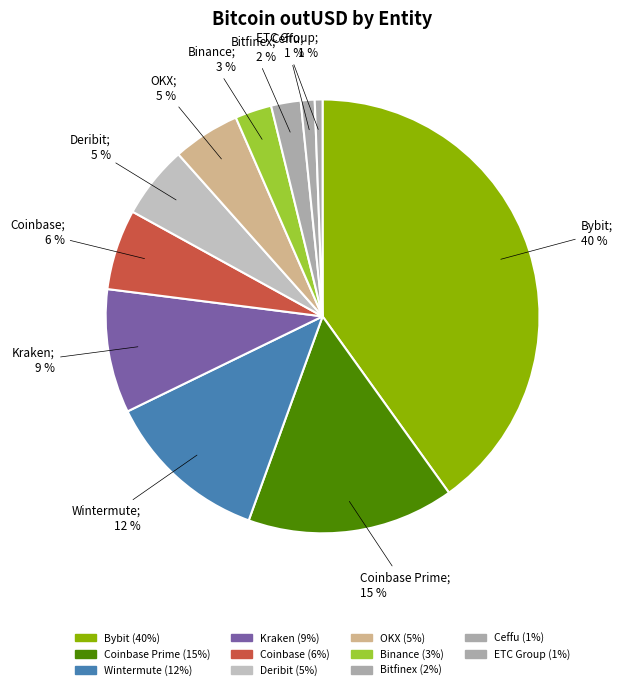

Count the number of slices in the pie.

11